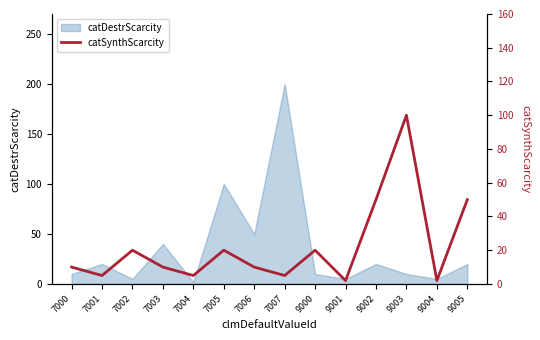

Where is the data nearest to the value 51?

9002